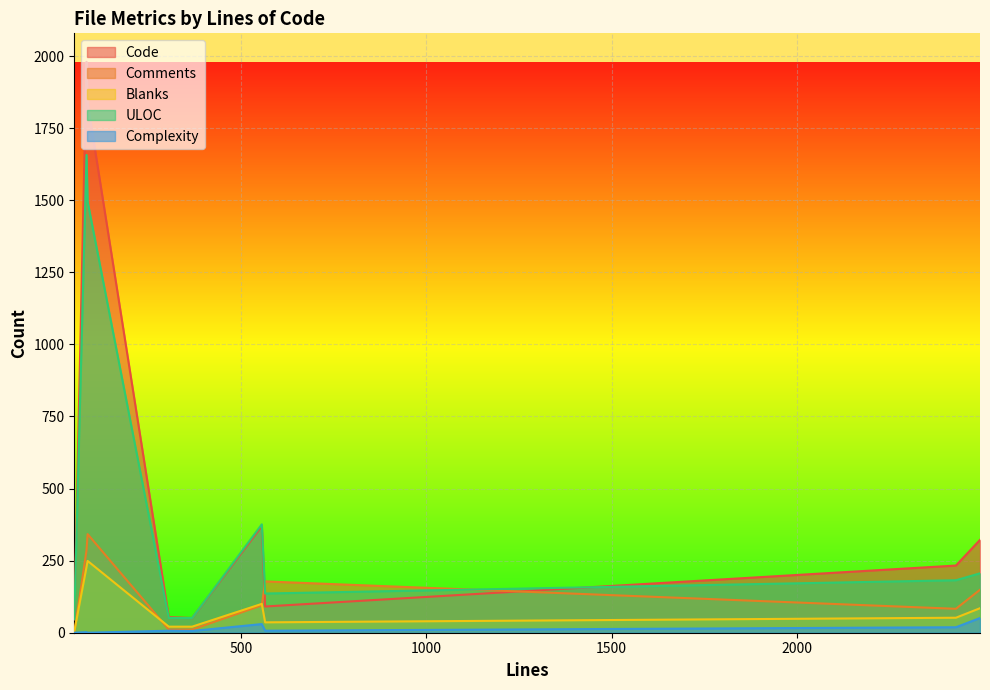

Which series changed the most between 86 and 565?

Code